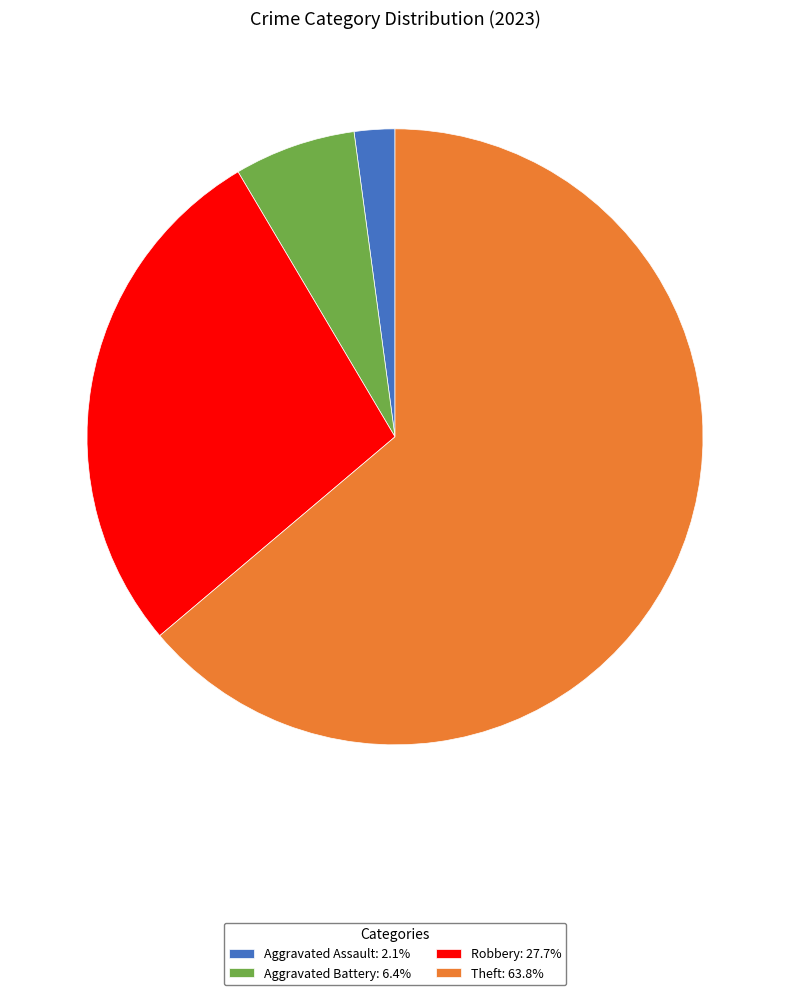

Do Robbery: 27.7% and Theft: 63.8% together represent more than half of the pie?

Yes